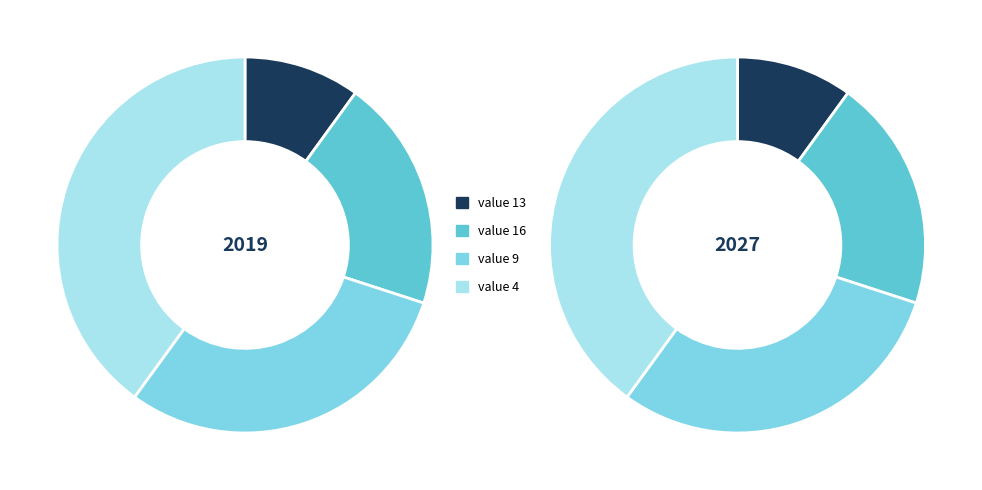

How many segments does this pie chart have?

4